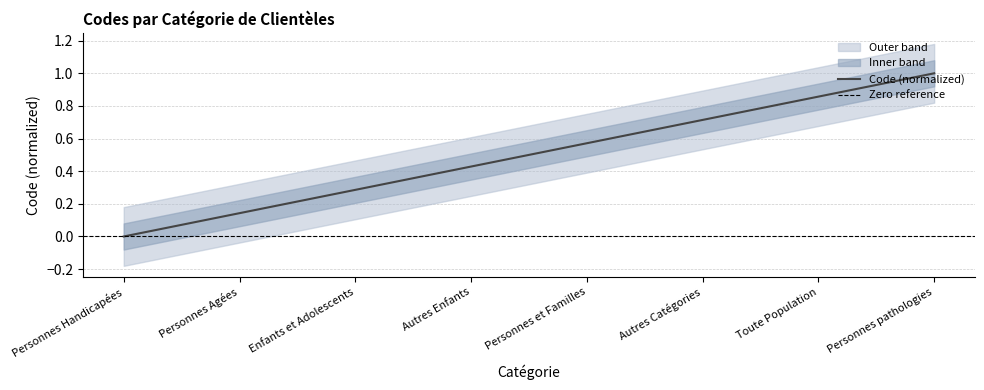

Which label corresponds to the smallest value in the chart?

Personnes Handicapées